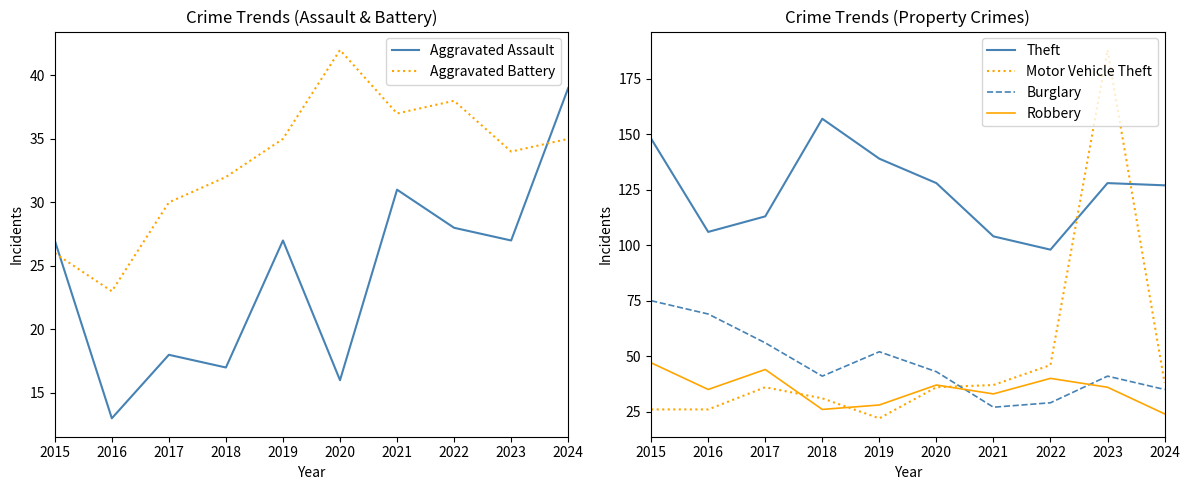

At which category does Aggravated Battery reach its first local peak?

2020